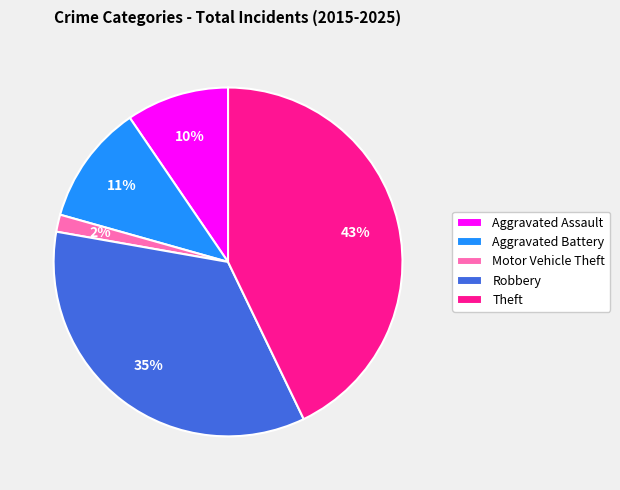

The Aggravated Battery slice represents 11% of the pie. True or false?

True